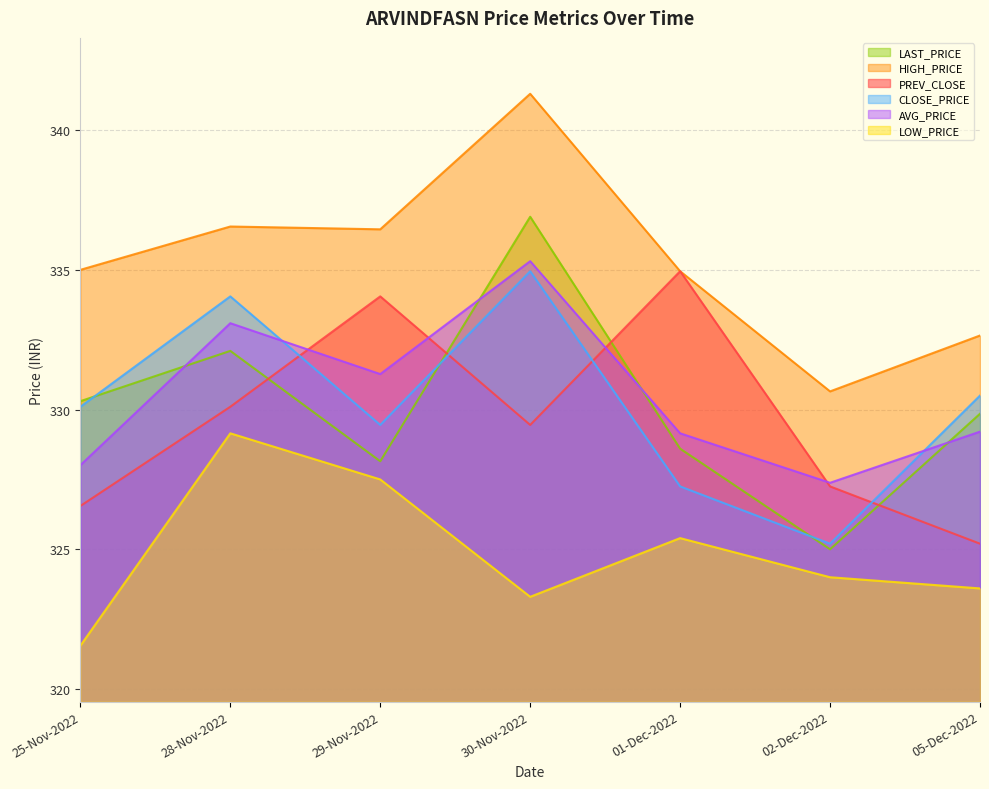

What is the average value of the AVG_PRICE series?

330.5